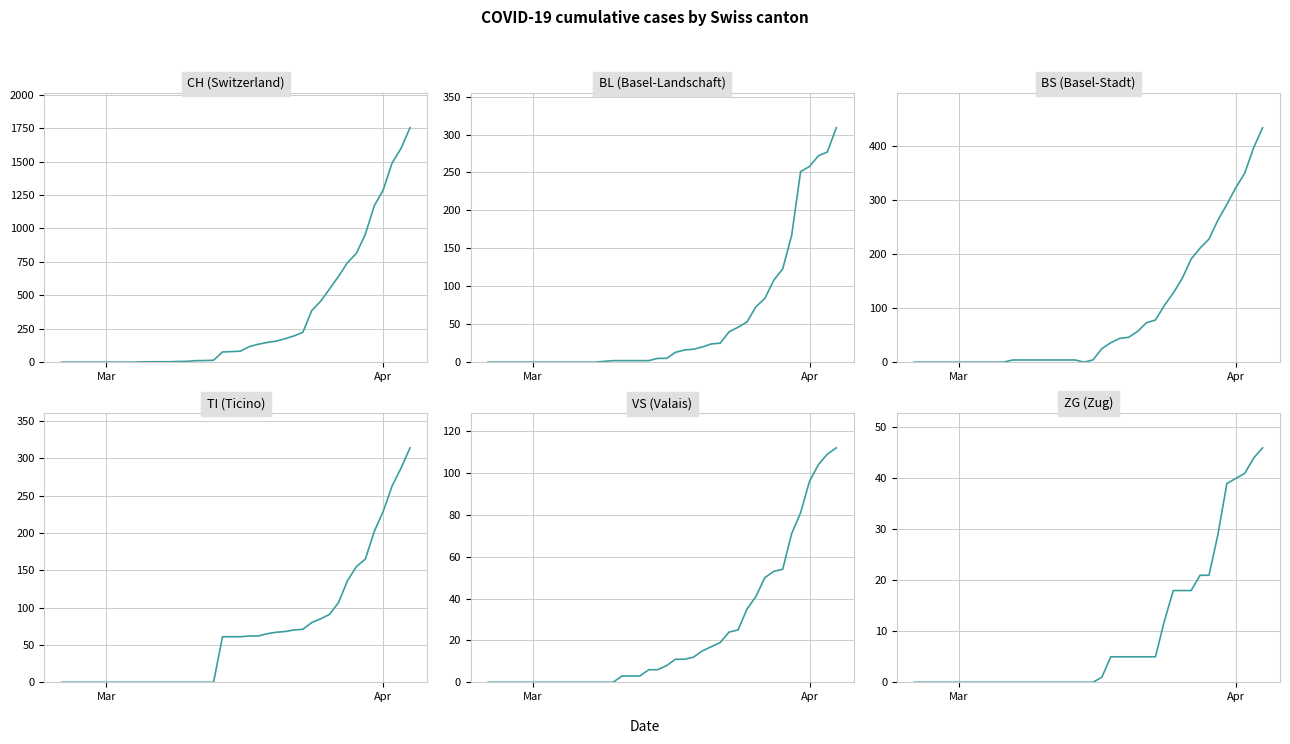

Which series has the largest range (max minus min)?

CH